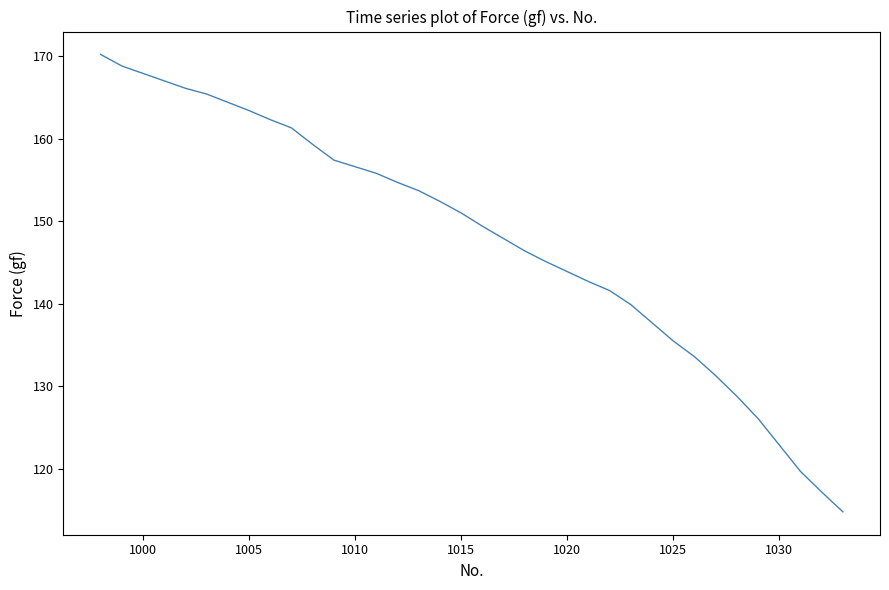

What is the difference between the maximum and minimum values?

55.4